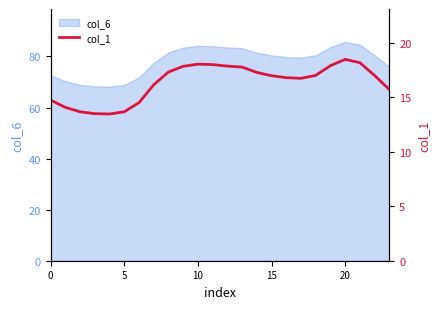

What is the highest value of the col_6 series?

85.7